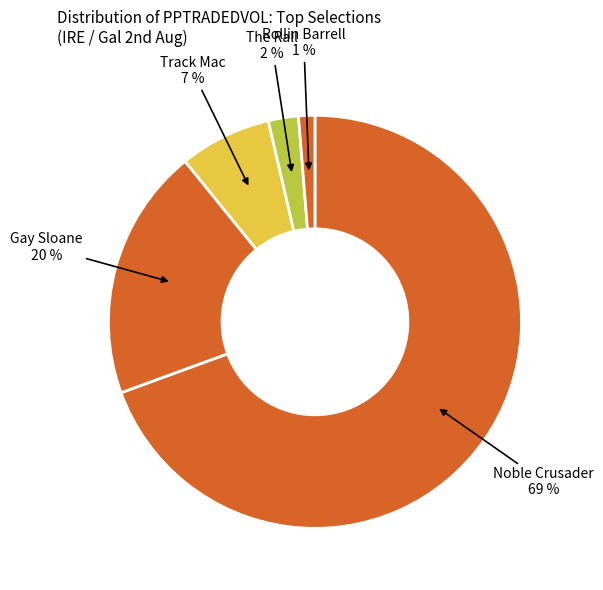

What is the smallest slice in the pie chart?

Rollin Barrell